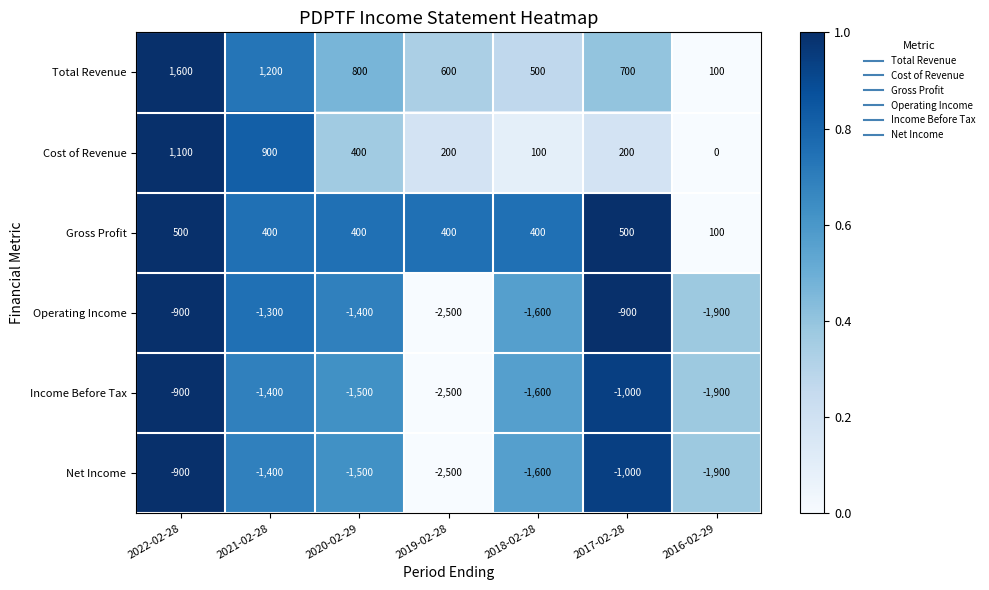

At how many categories does at least one series exceed 0?

7